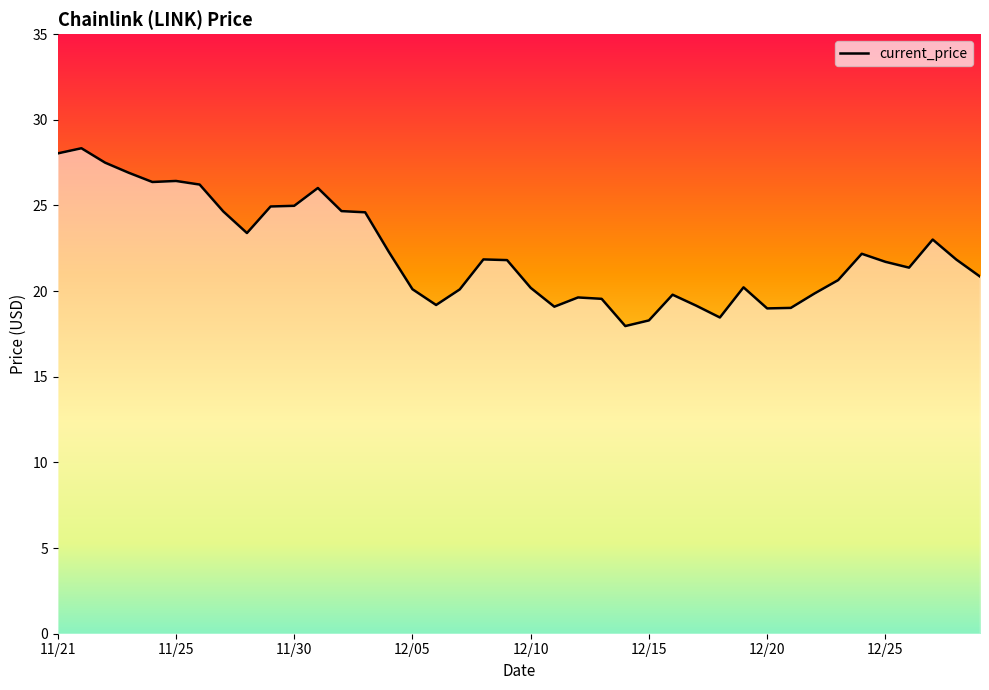

What is the greatest value displayed?

28.3